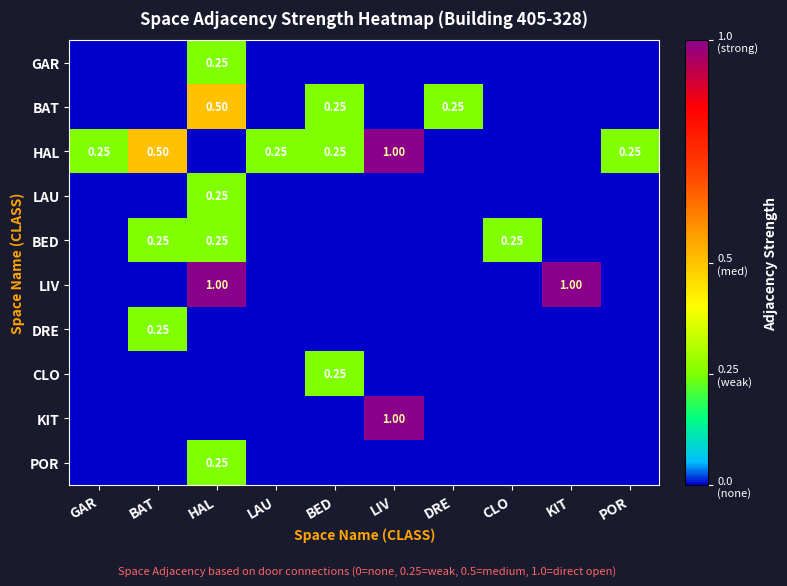

At BED, list the series in order from smallest to largest.

GAR, LAU, BED, LIV, DRE, KIT, POR, BAT, HAL, CLO